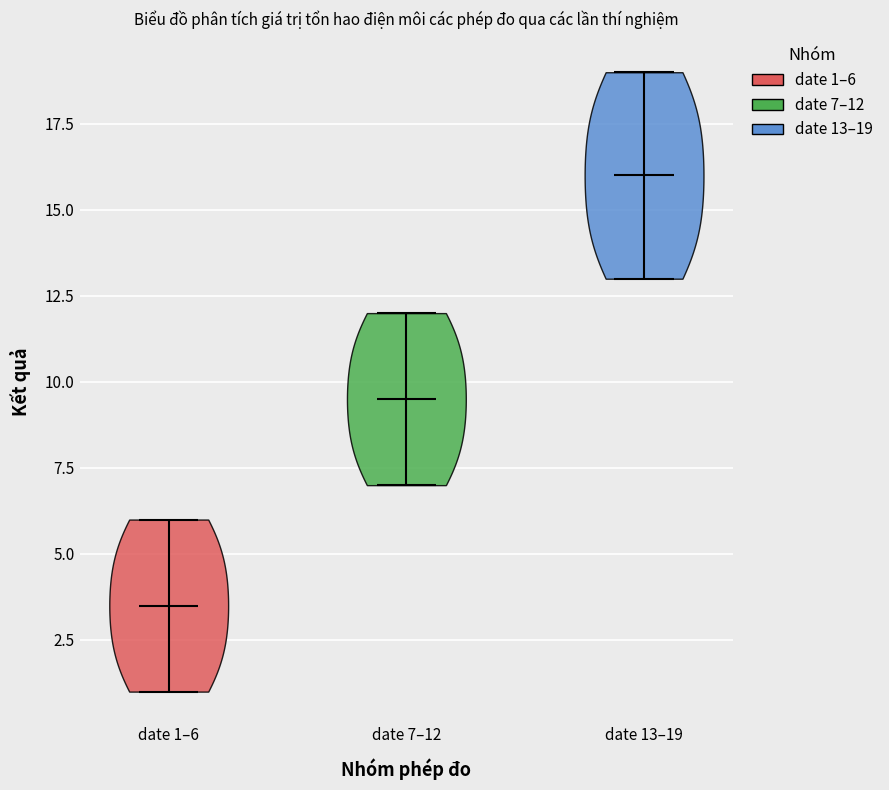

Which violin has the highest median line?

date 13–19